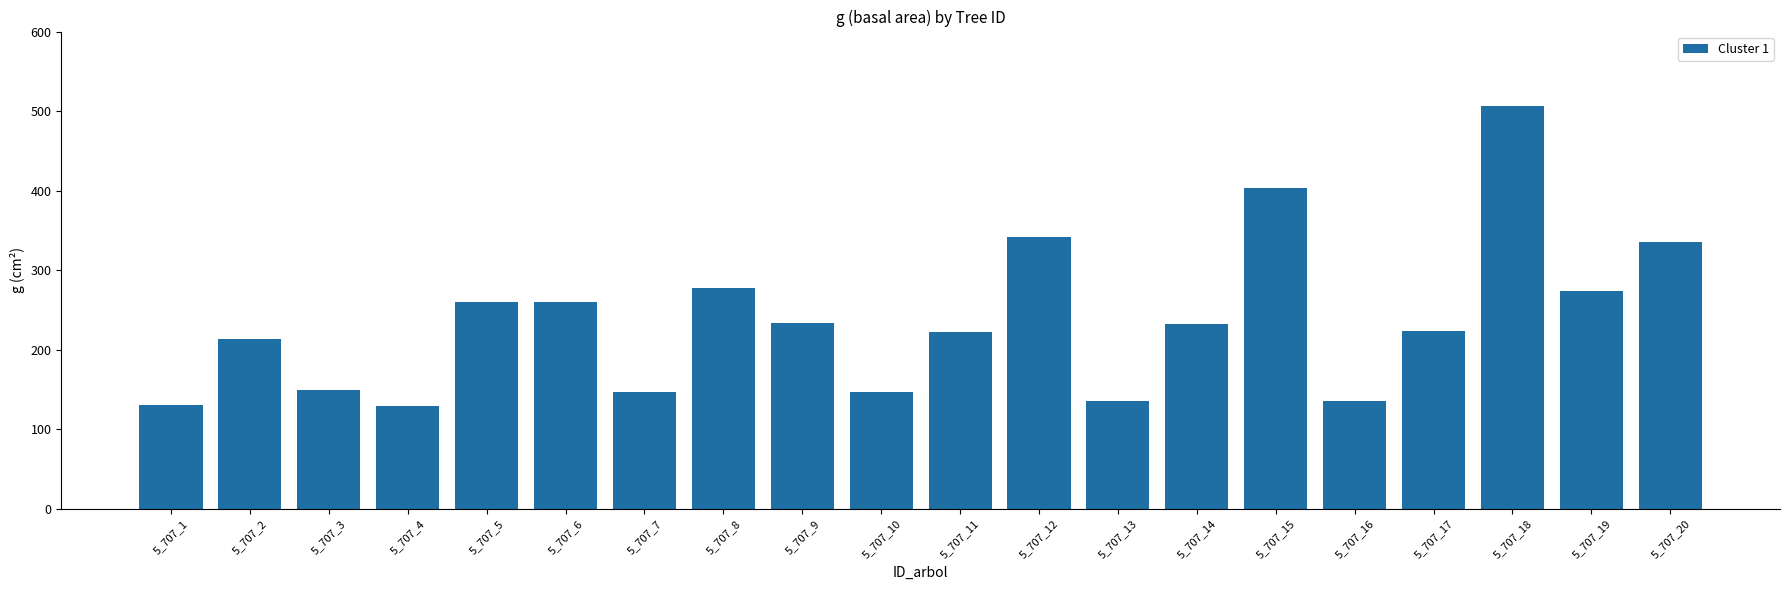

What is the value of the 20th bar from the left?

334.9